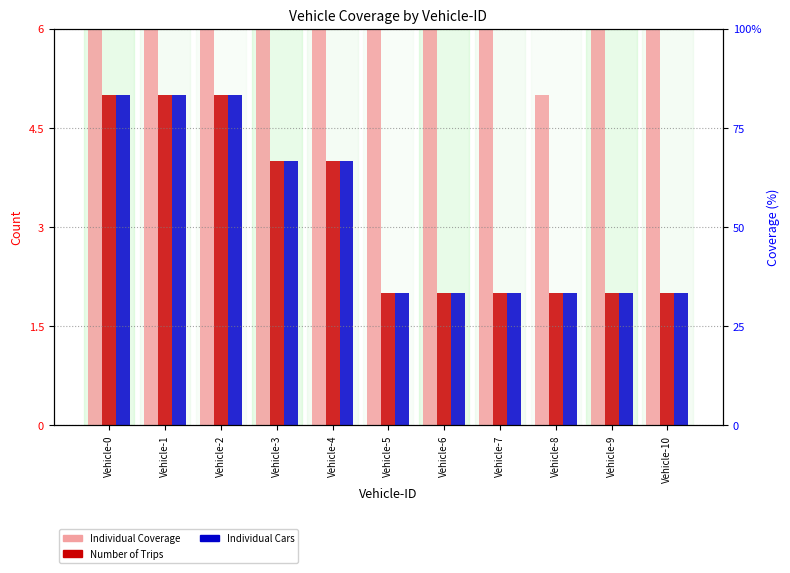

How many groups of bars are there?

11